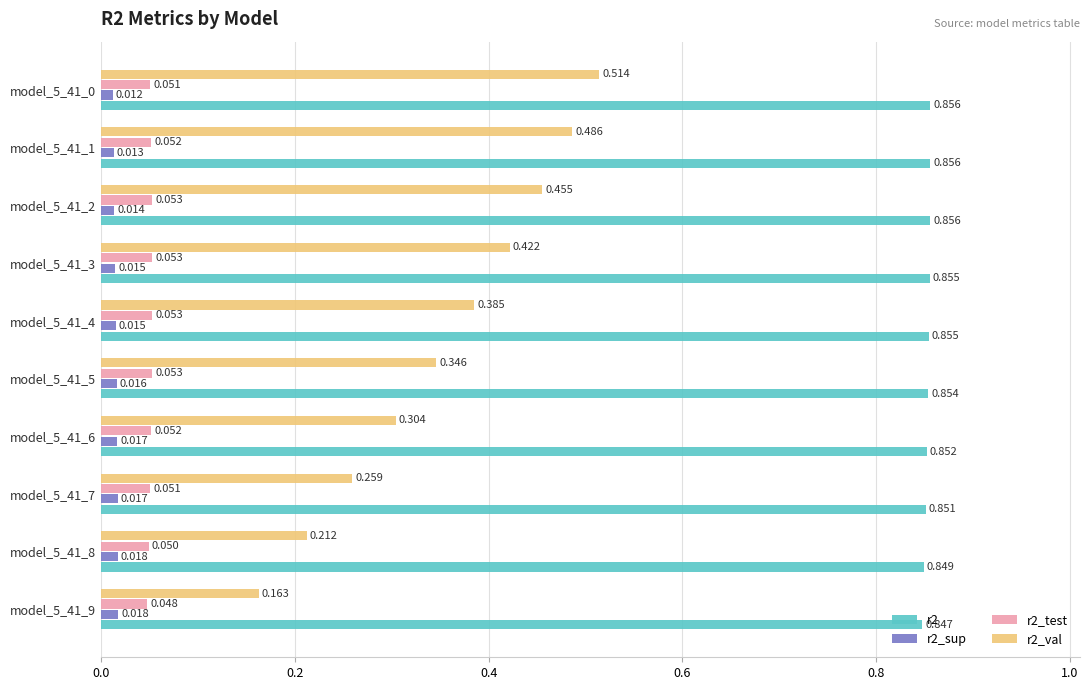

Which series has the largest total across all categories?

r2